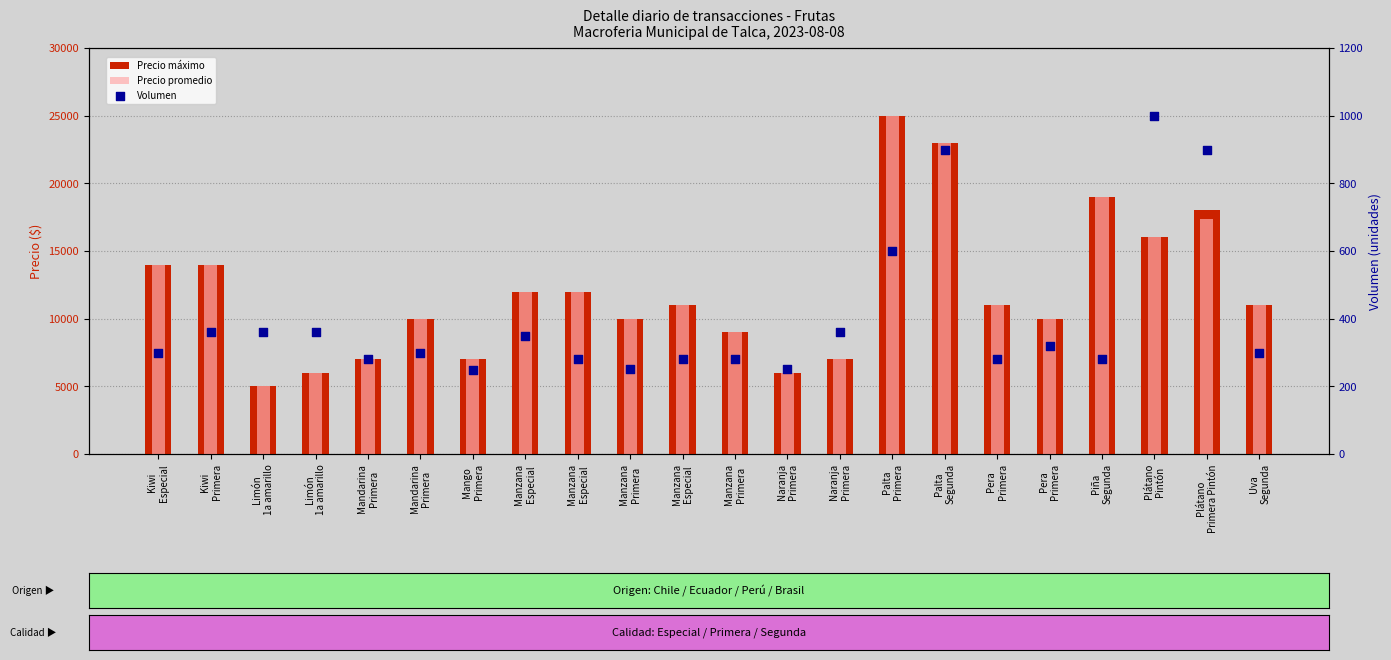

At how many categories does at least one series exceed 24792?

1